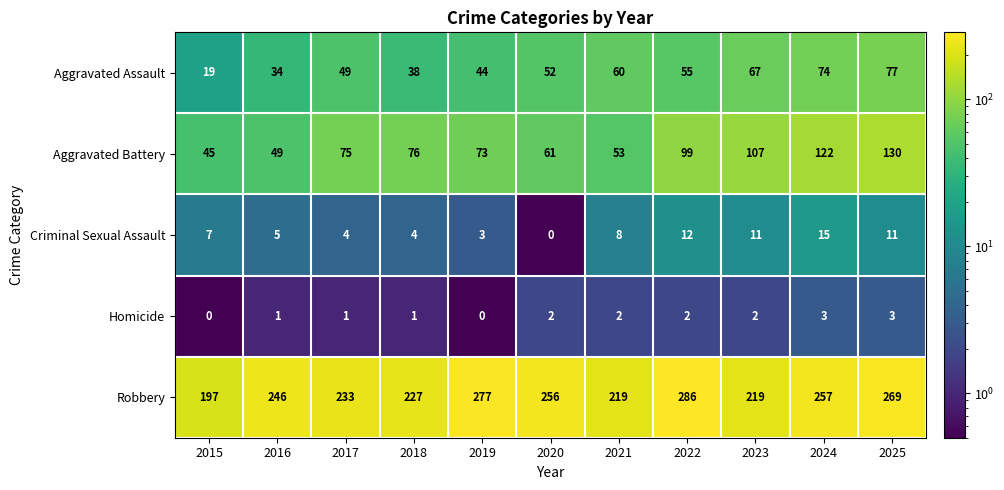

At which category is the sum across all series the highest?

2025